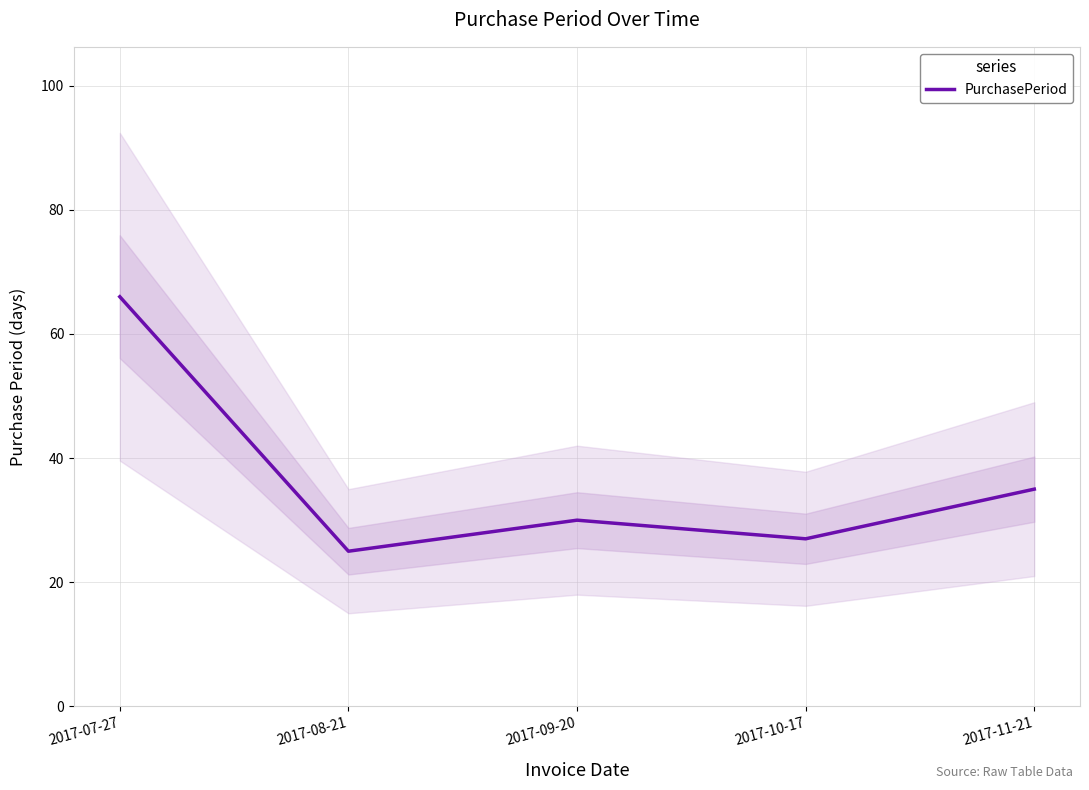

Which label corresponds to the smallest value in the chart?

2017-08-21